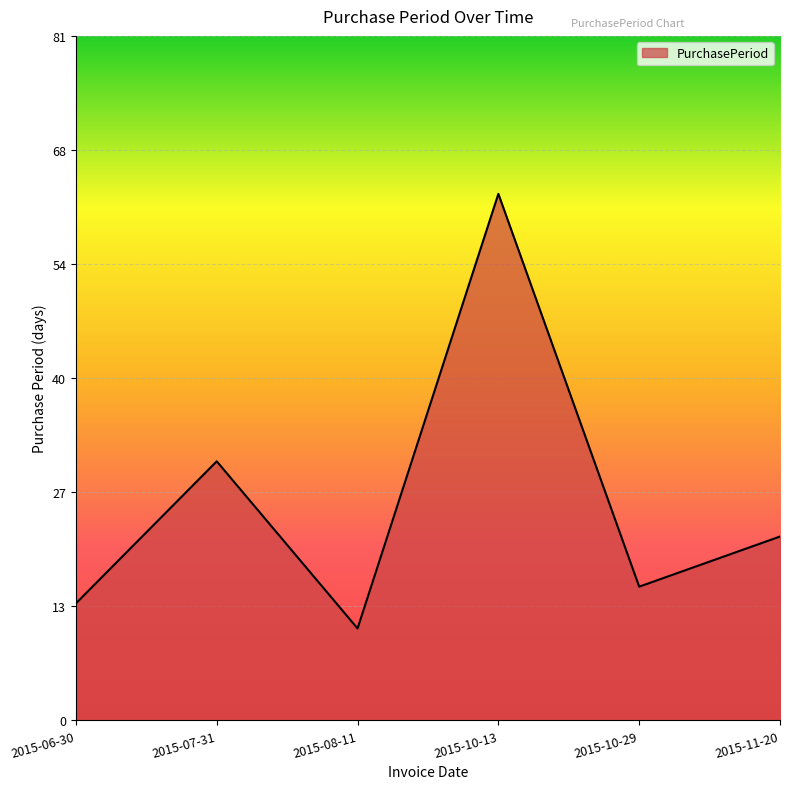

What is the greatest value displayed?

63